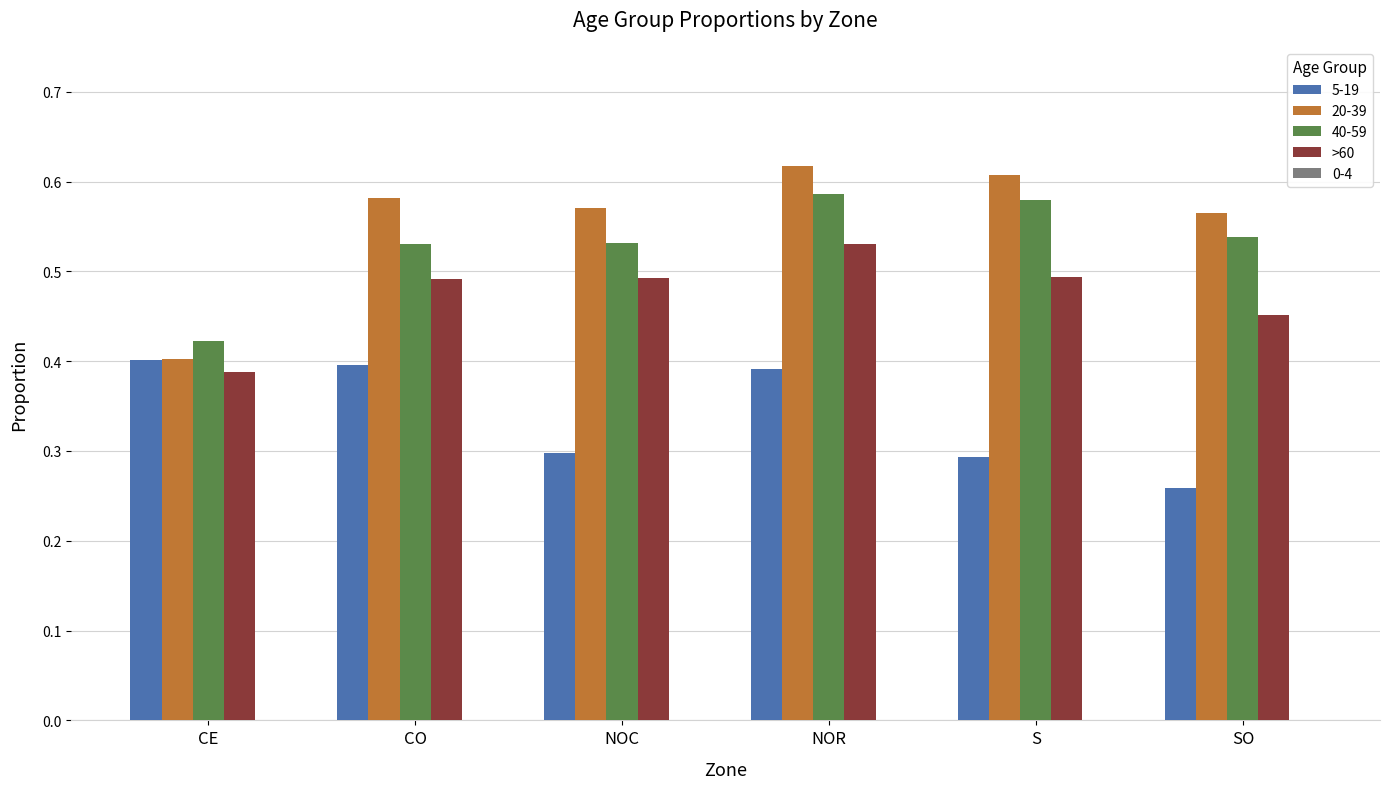

Which label corresponds to the smallest value in the chart?

SO